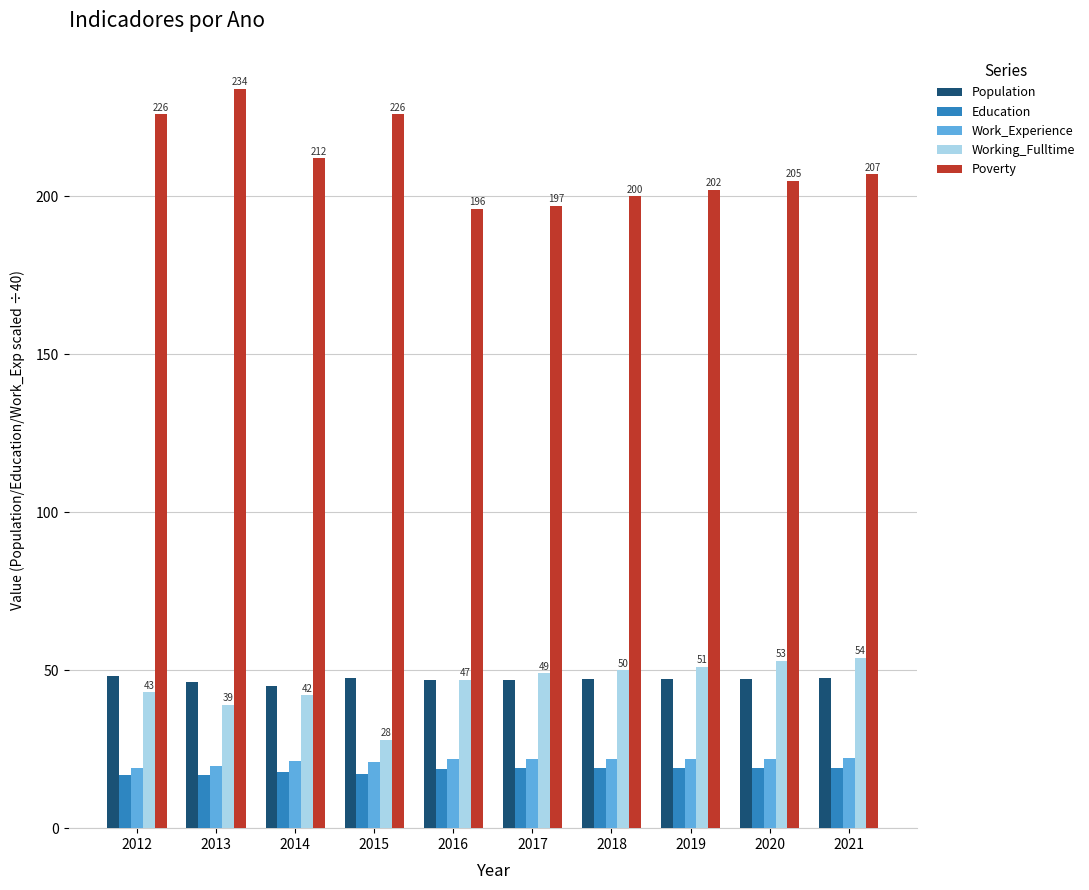

What is the highest value of the Education series?

19.2